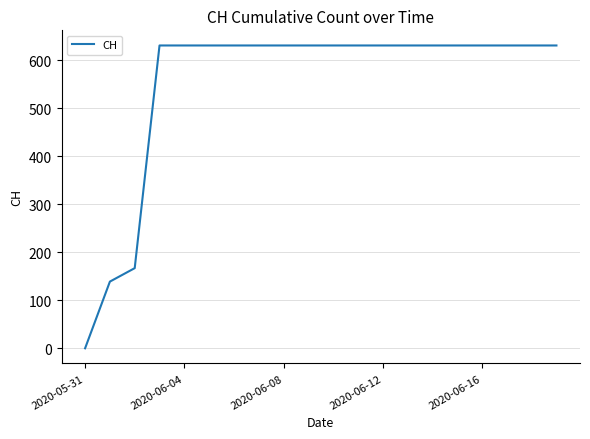

How many lines are shown in the chart?

1